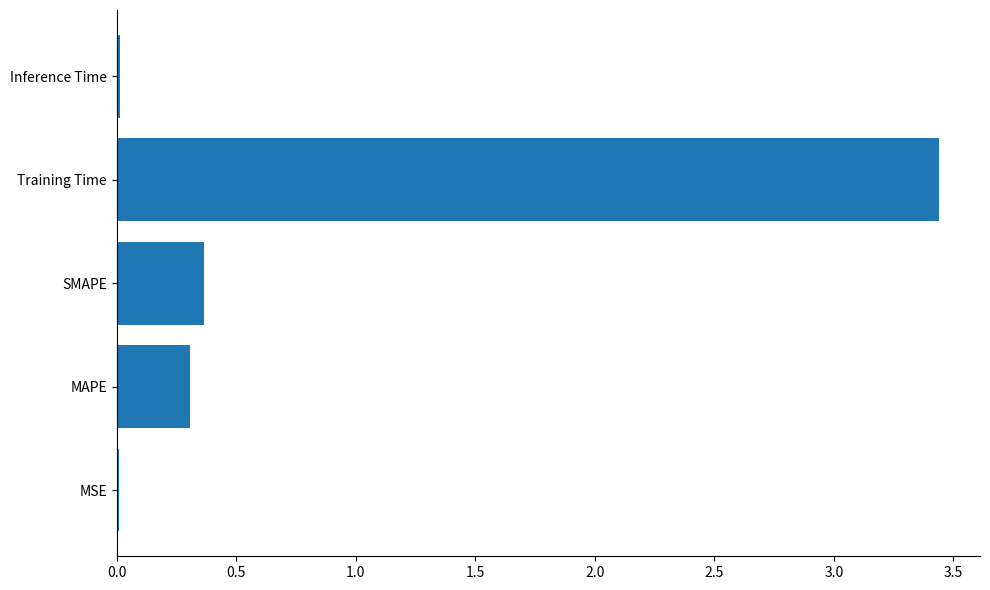

Are the bars grouped side by side (vs. stacked)?

No